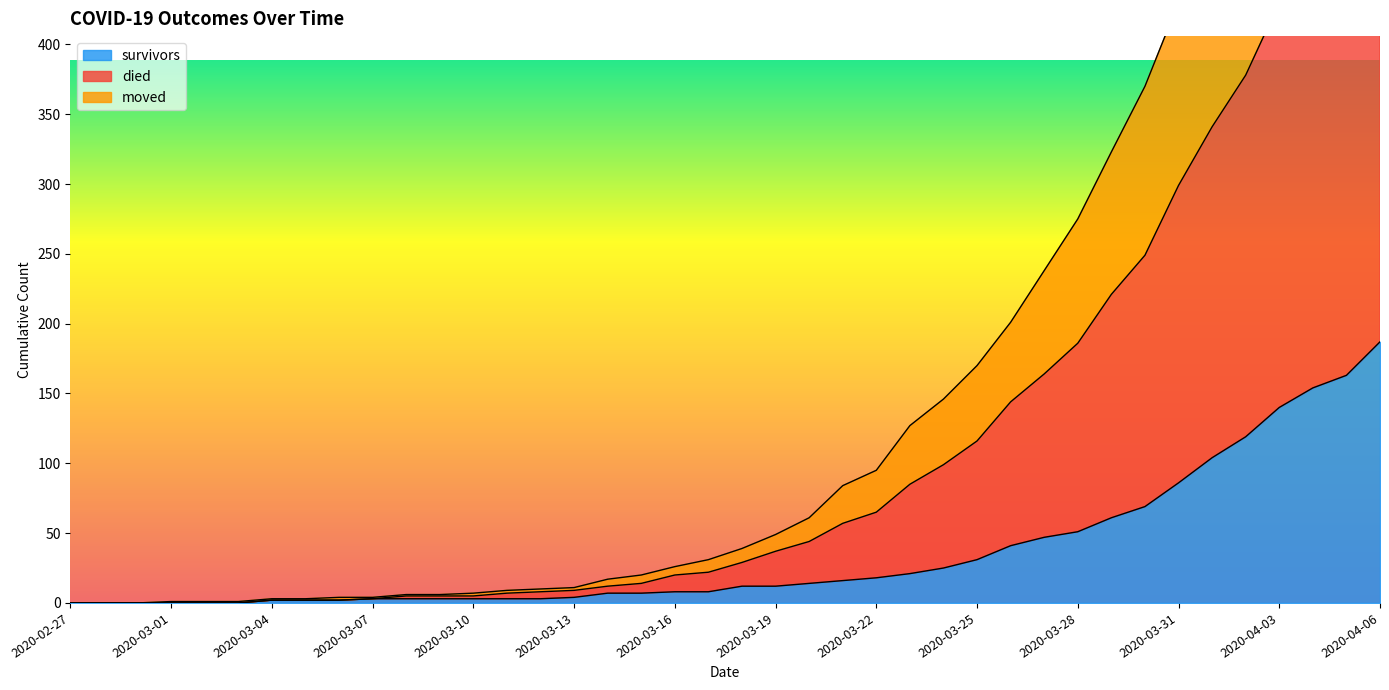

What is the label of the 22nd point from the left?

2020-03-19